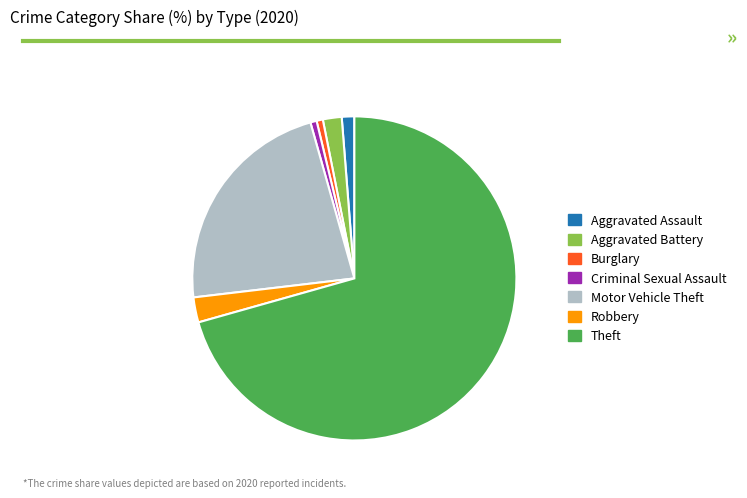

Combined, do Criminal Sexual Assault and Aggravated Battery account for over 50%?

No